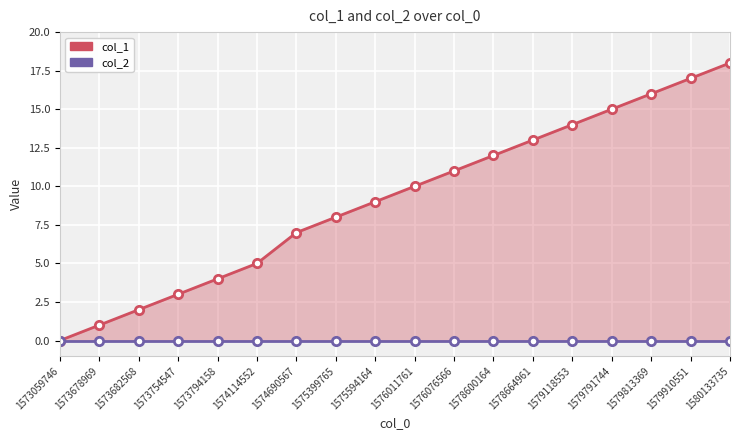

The value of col_2 at 1573754547 is 0. True or false?

True